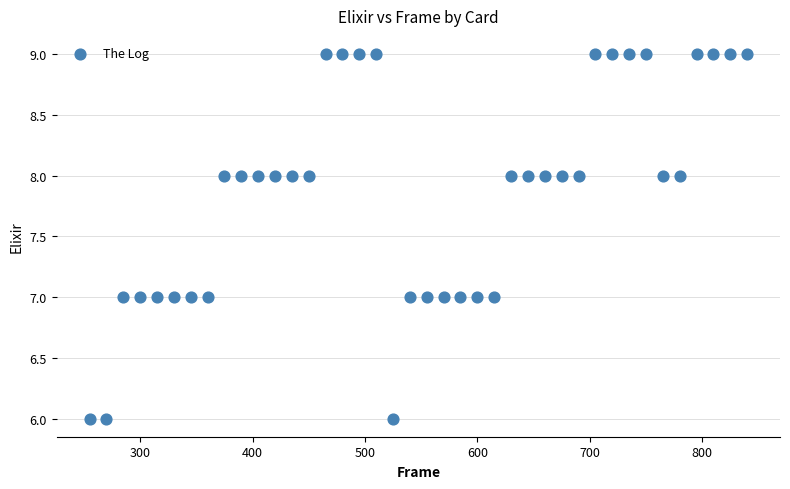

What is the range of X values (max minus min)?

585